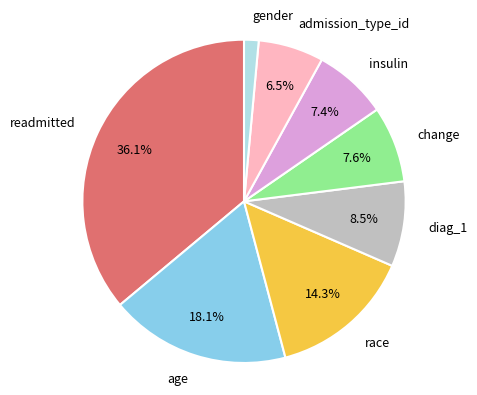

The readmitted slice represents 50% of the pie. True or false?

False